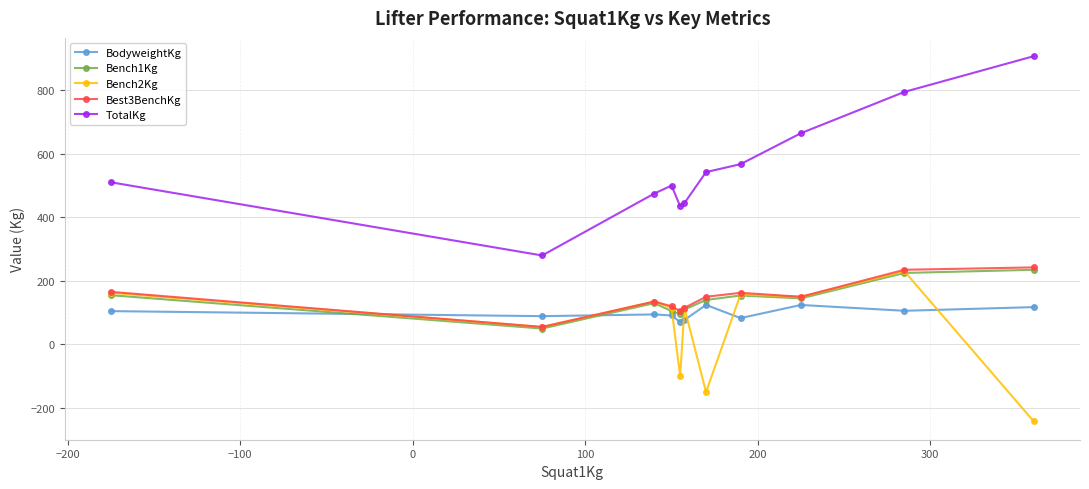

Which series has the widest spread of values?

TotalKg